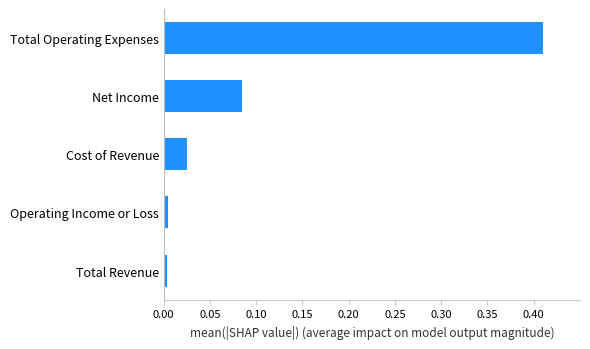

Between Net Income and Total Operating Expenses, which is larger?

Total Operating Expenses